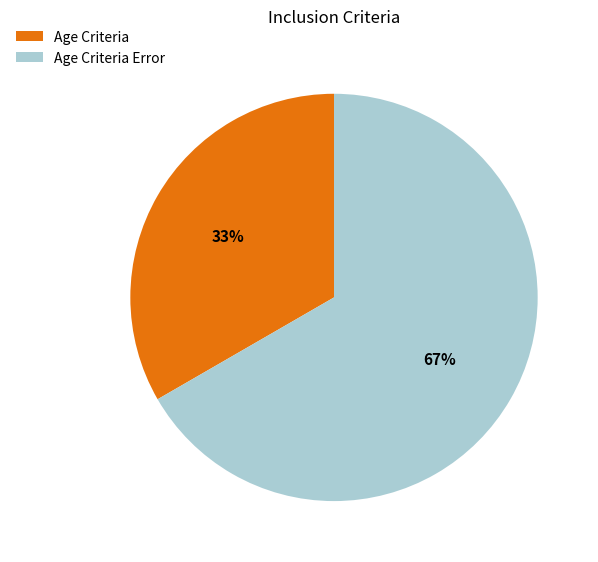

Is the sum of Age Criteria Error and Age Criteria greater than half?

Yes